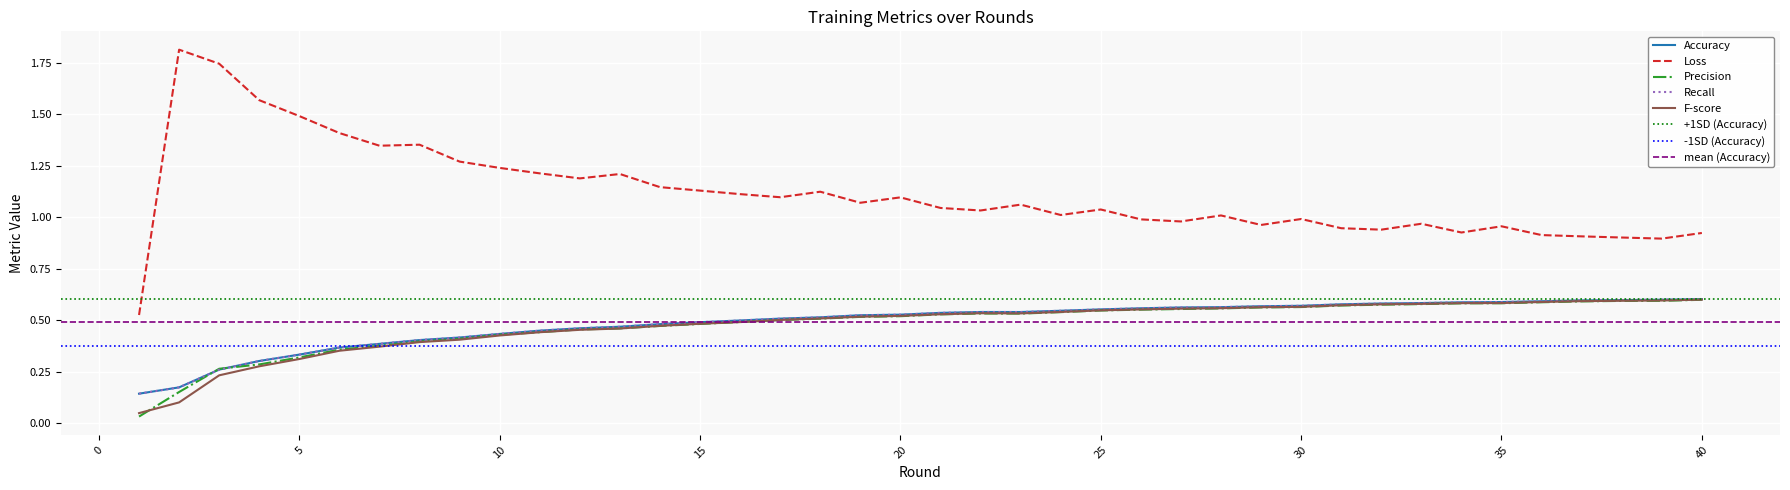

What is the total value across all series at 7?

2.9